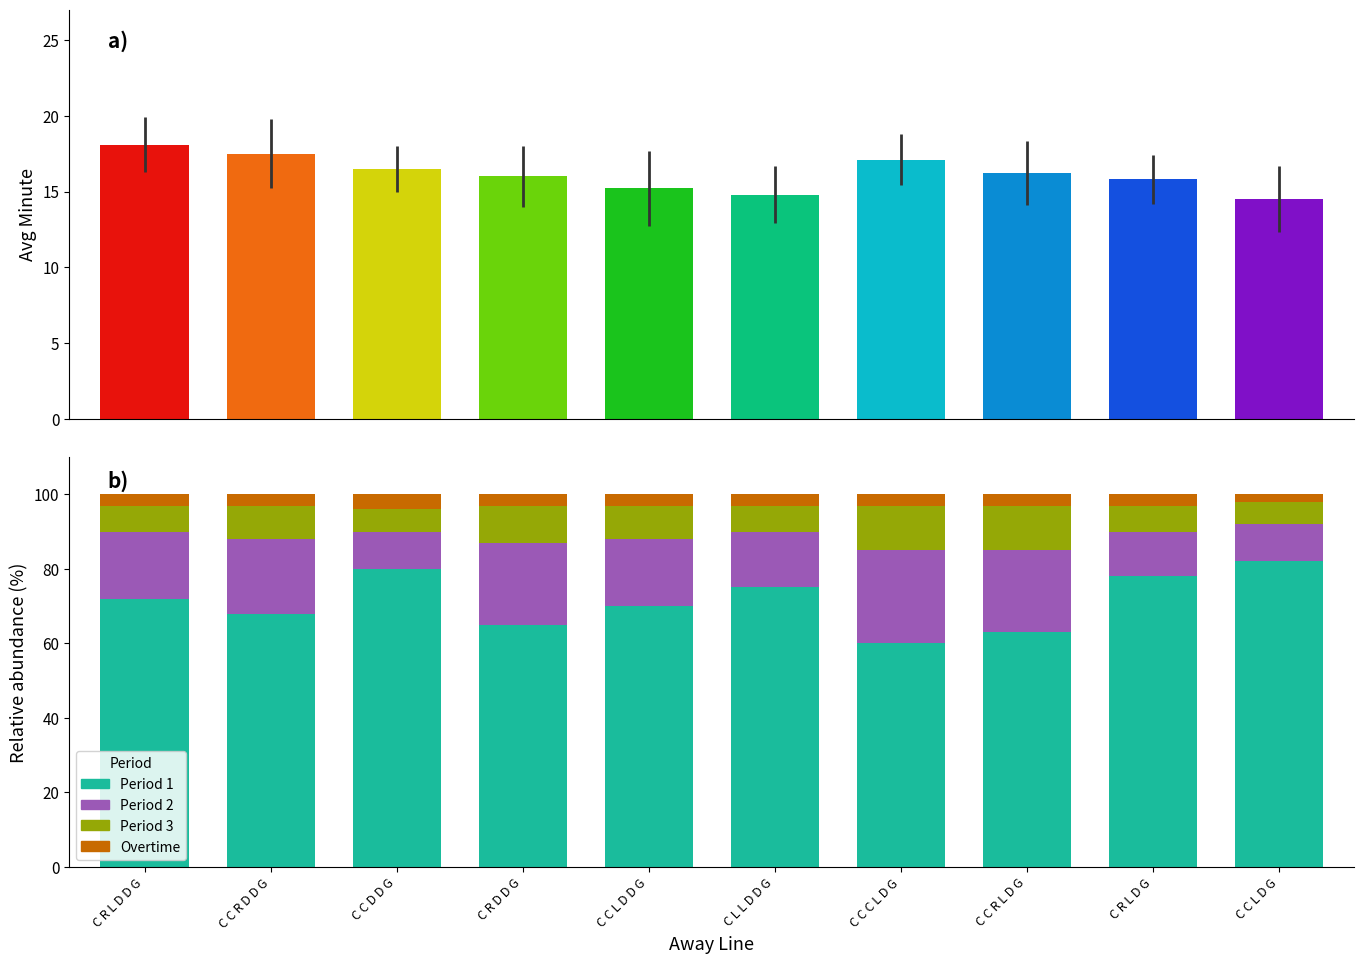

Which category has the highest value in the Overtime series?

C C D D G